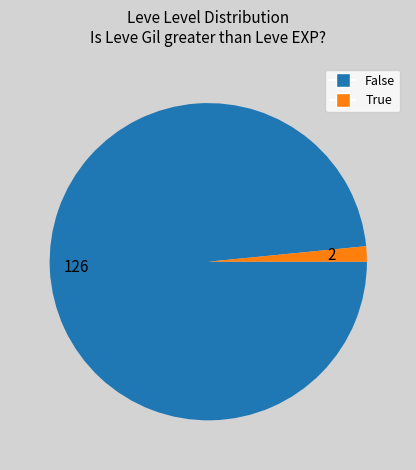

Which category has the biggest portion of the pie?

126